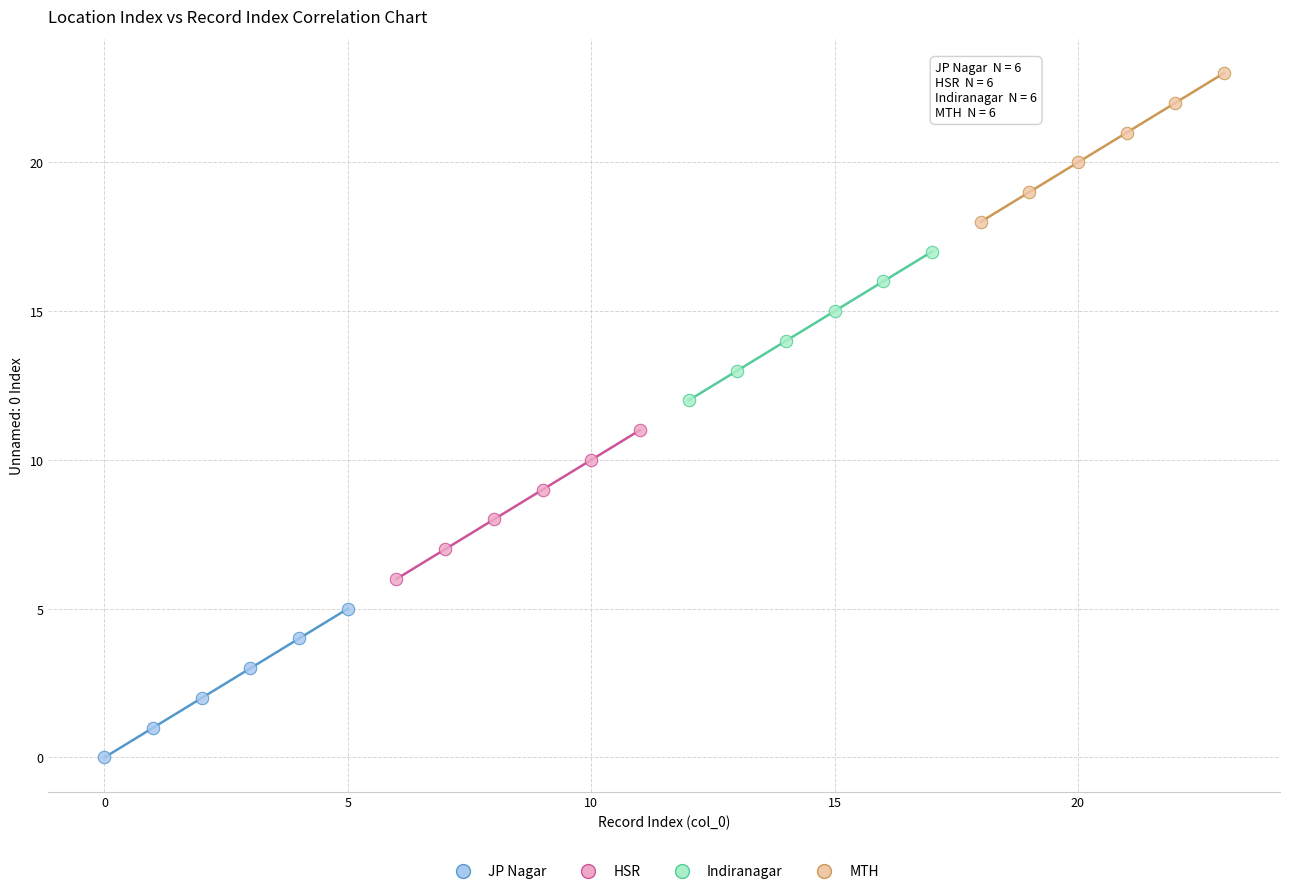

Which series contains the lowest Y value?

JP Nagar